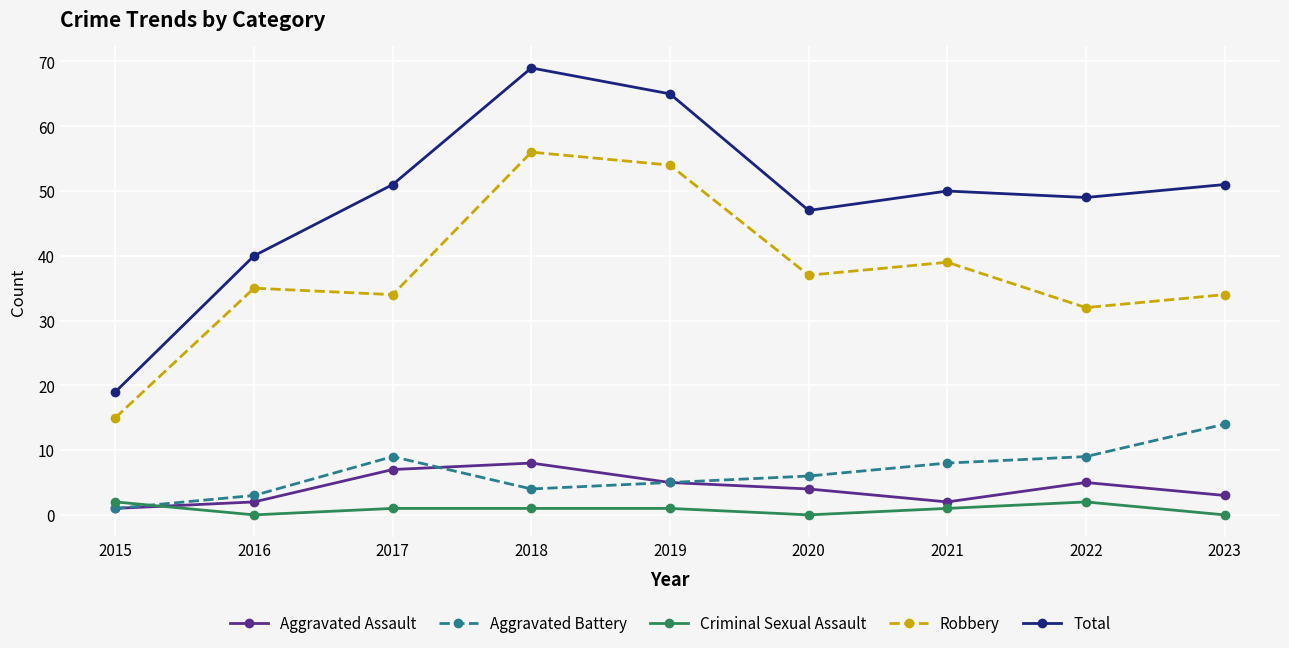

At which category does Robbery reach its first local peak?

2016